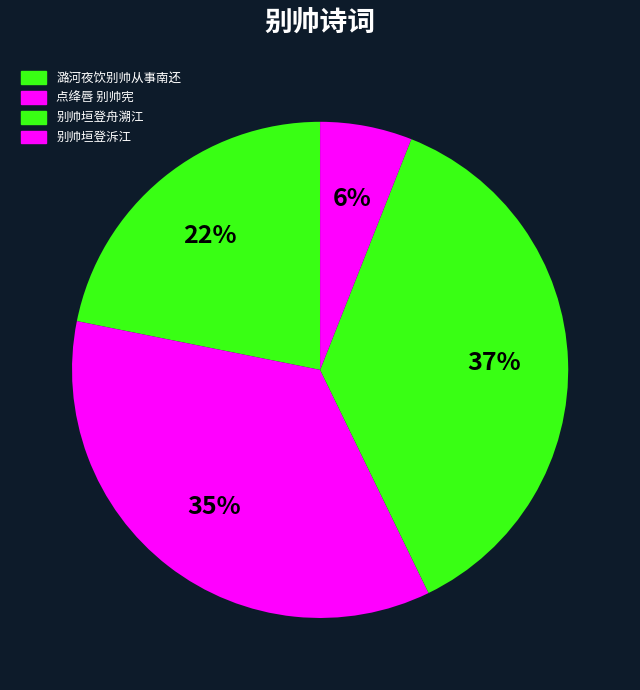

Approximately how many times larger is the value at 点绛唇 别帅宪 compared to 别帅垣登泝江?

5.9